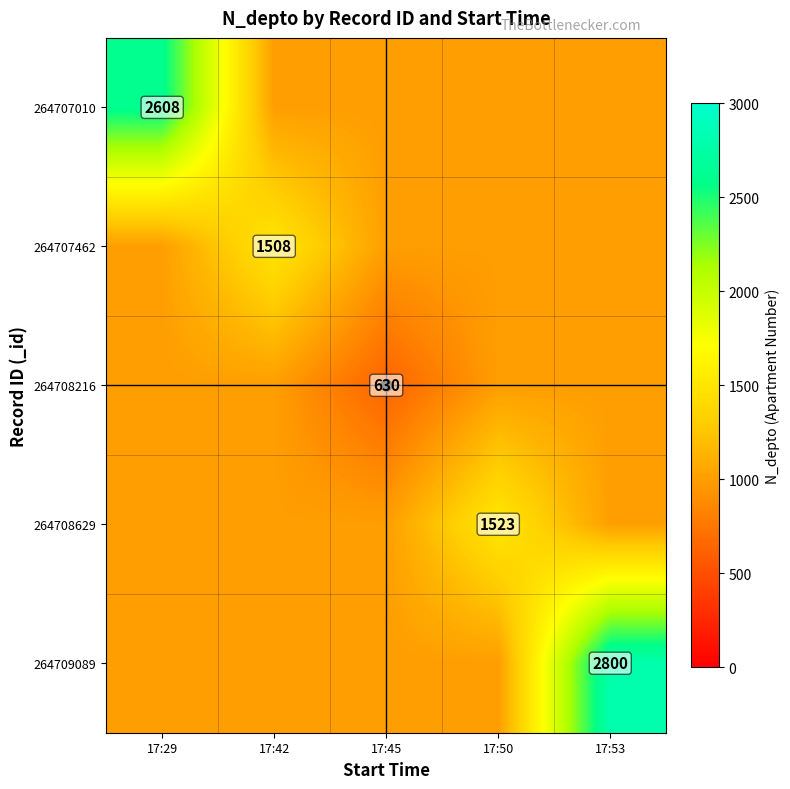

What is the minimum value for 264709089?

1000